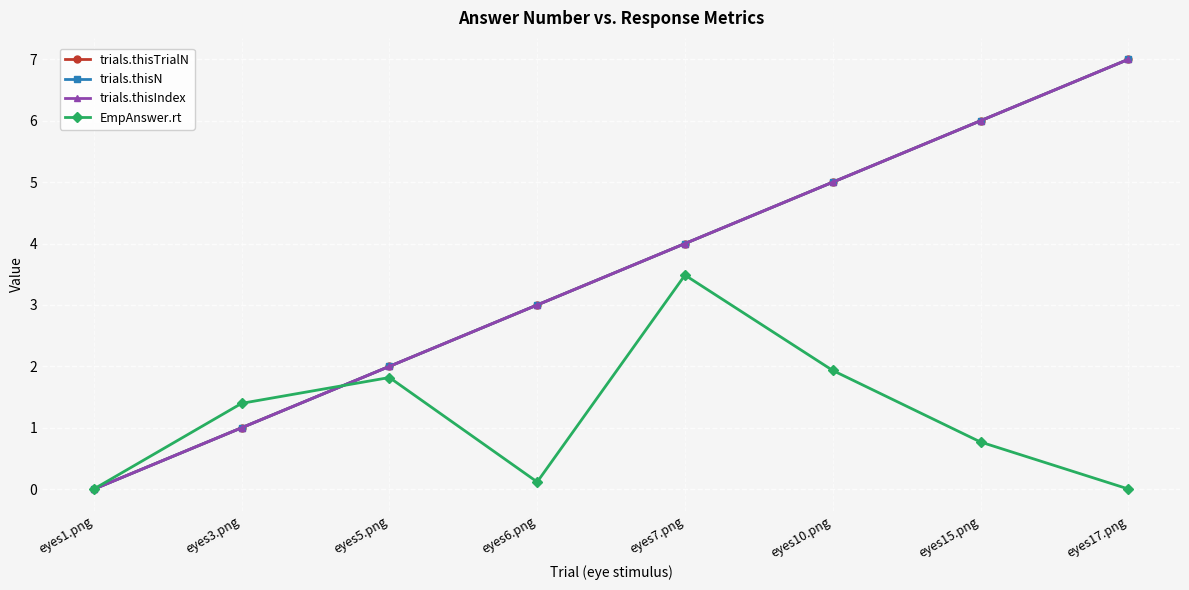

The trials.thisN series shows 0.2 at eyes3.png. True or false?

False